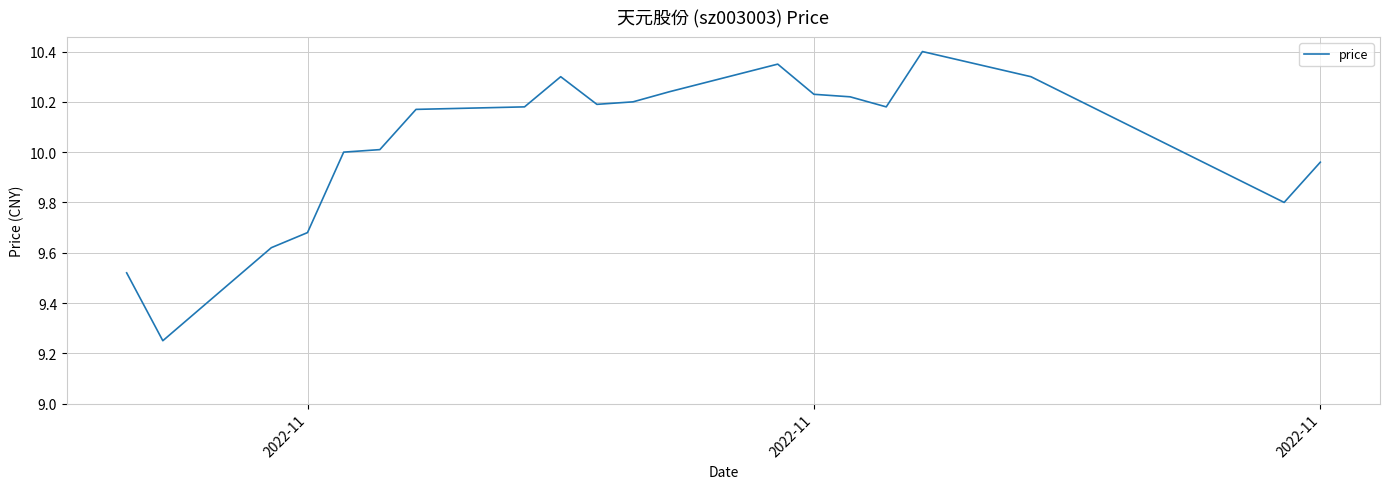

What is the greatest value displayed?

10.4